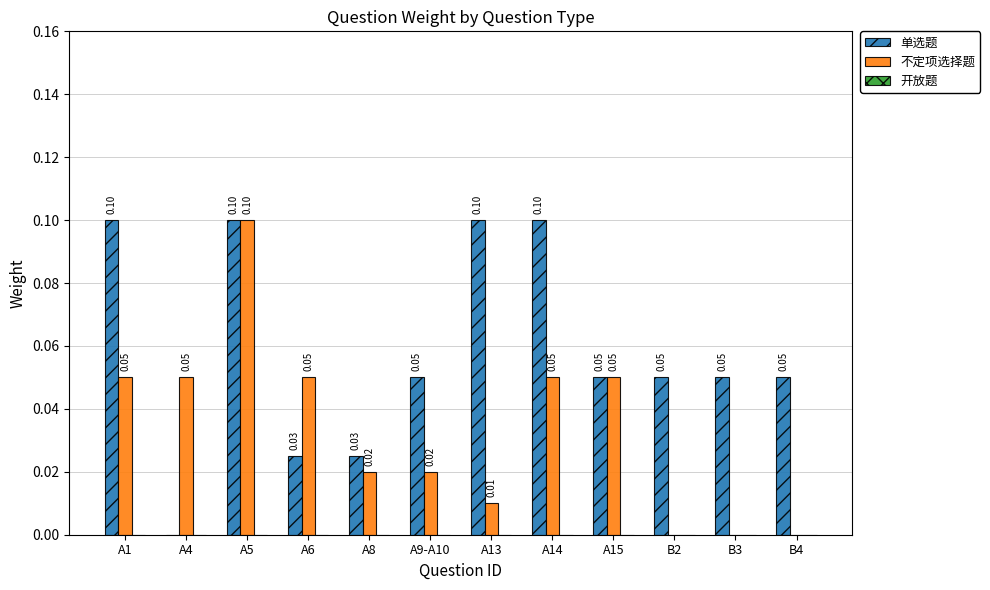

Which series has the largest total across all categories?

单选题